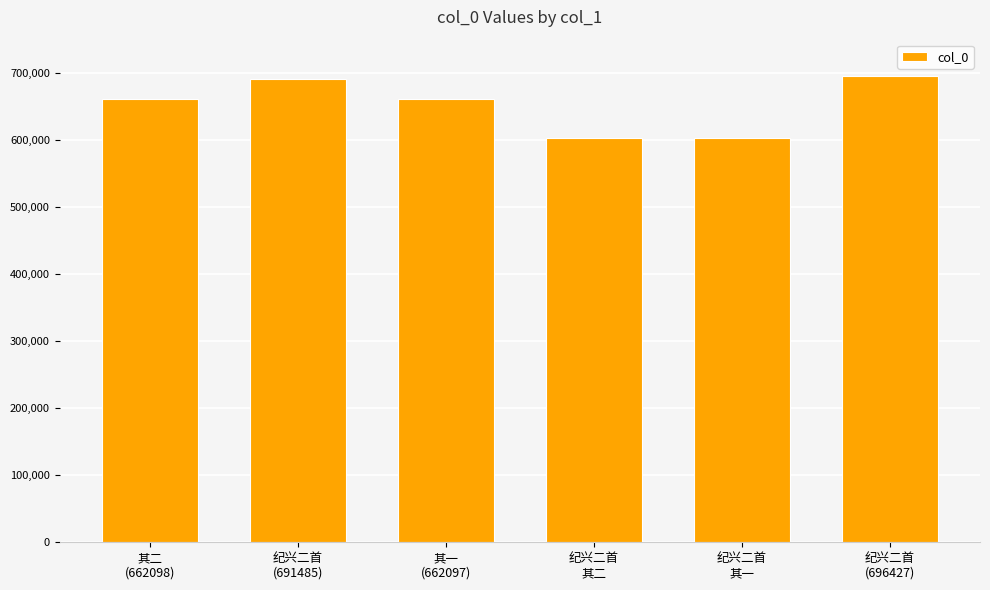

What is the value of the 5th bar from the left?

603036